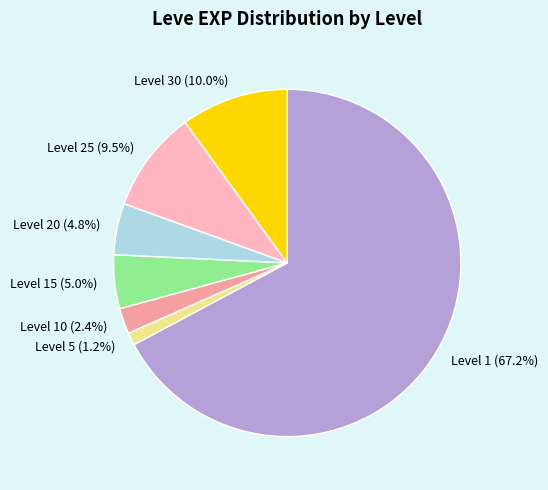

Do Level 1 (67.2%) and Level 5 (1.2%) together represent more than half of the pie?

Yes